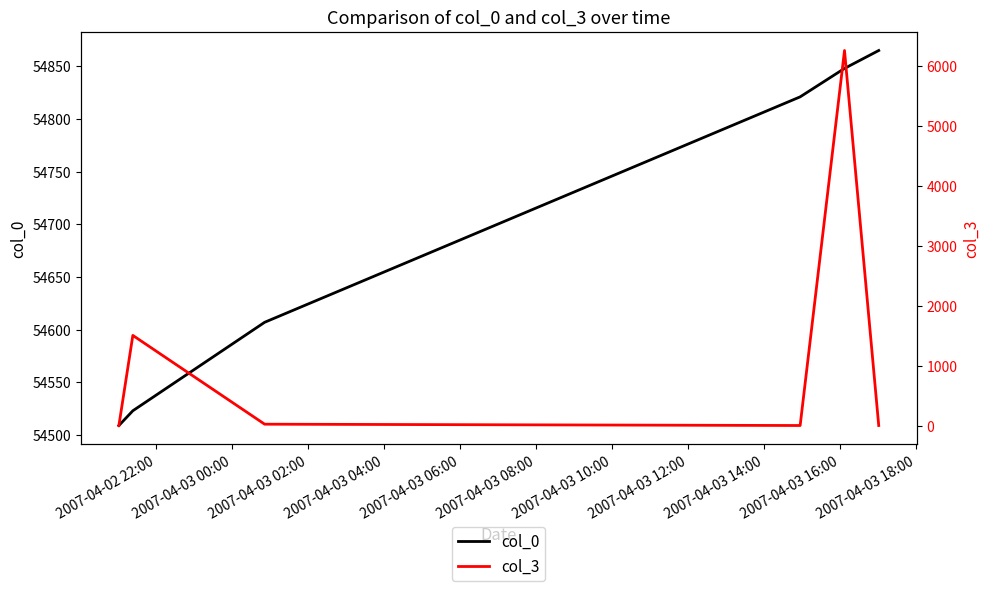

True or false: col_0 has more than 1 interior local peaks.

False